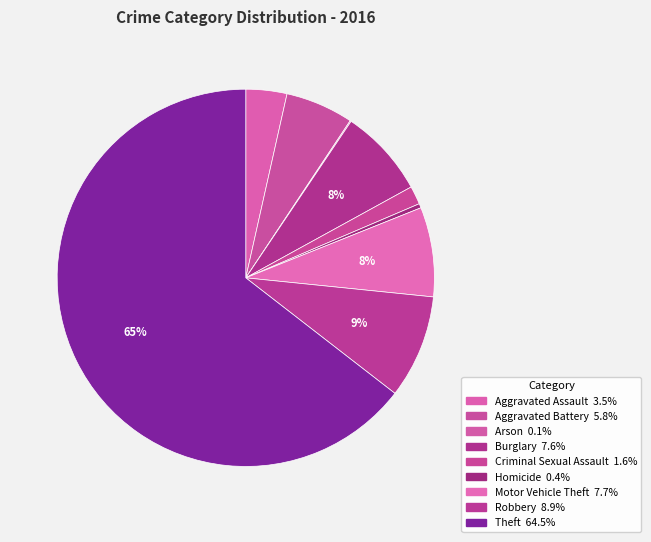

Approximately how many times larger is the value at Motor Vehicle Theft compared to Arson?

83.0